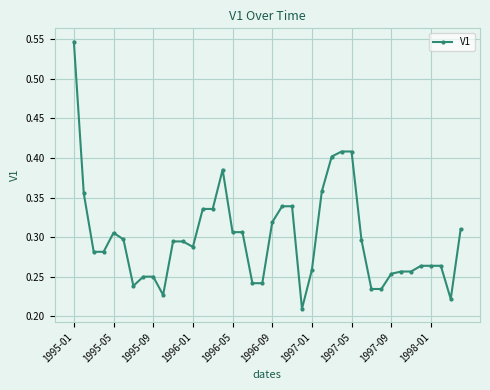

True or false: the data has more than 1 interior local peaks.

True